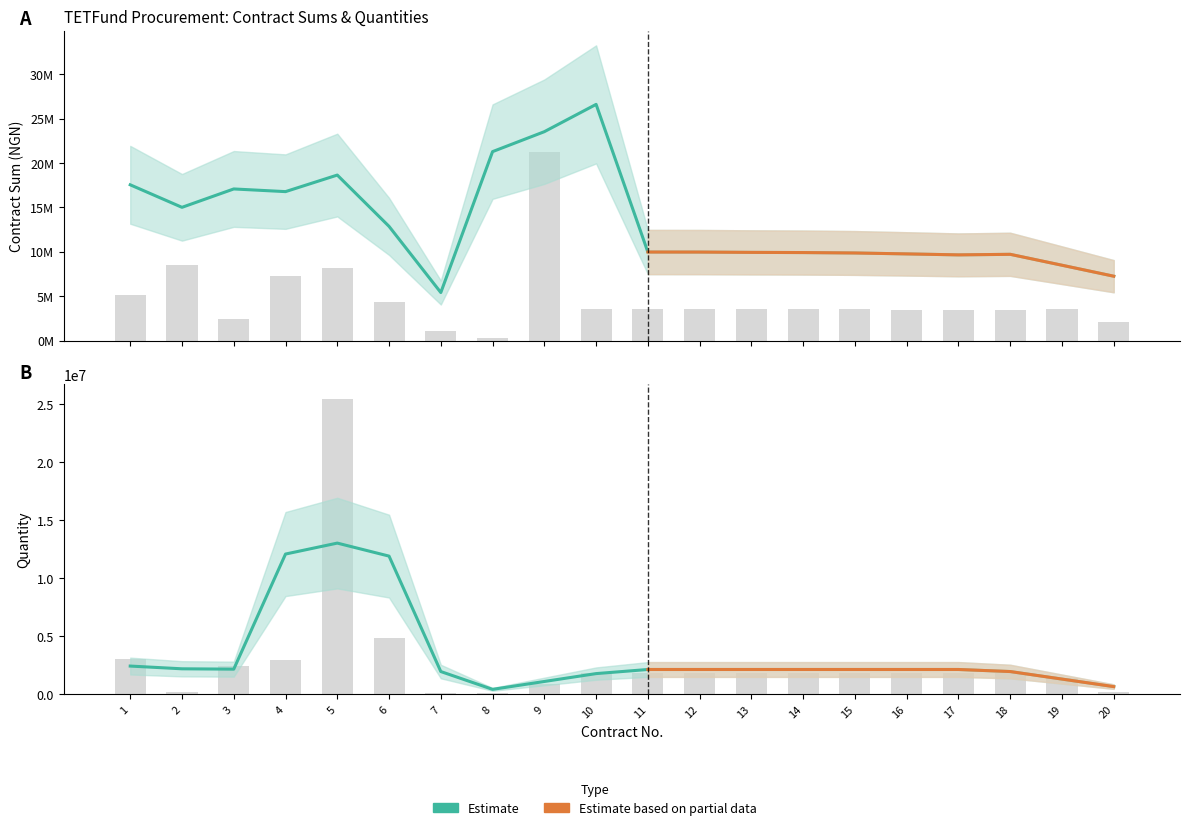

How many series are shown in this chart?

2